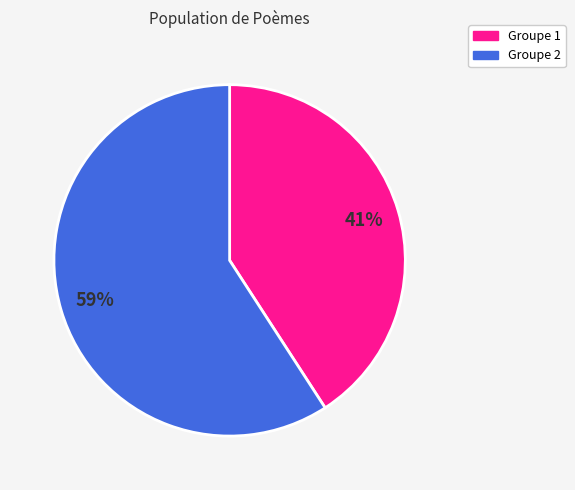

What percentage is the Groupe 2 slice, to the nearest percent?

59%